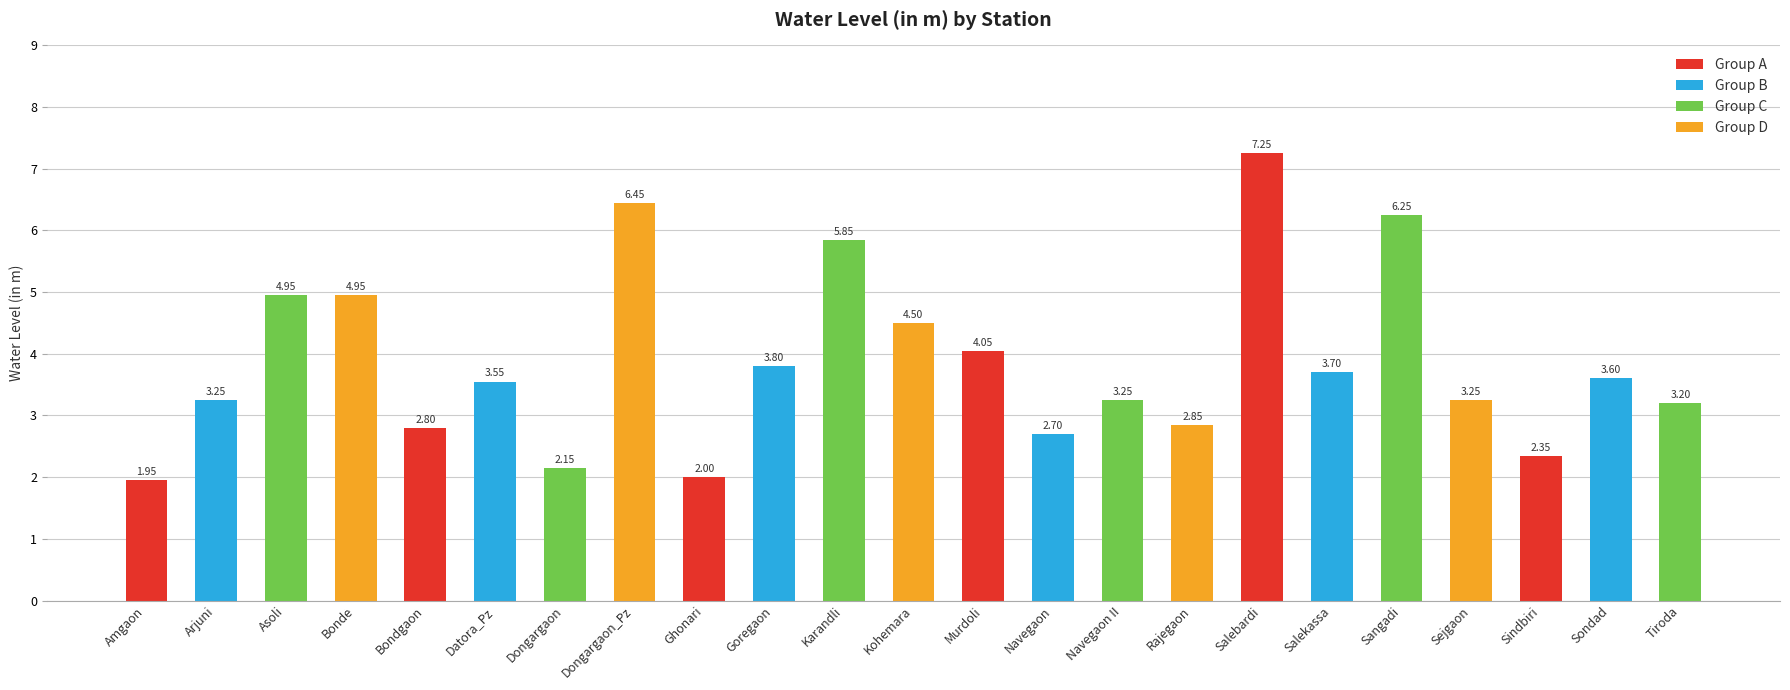

What is the label of the 7th bar from the right?

Salebardi